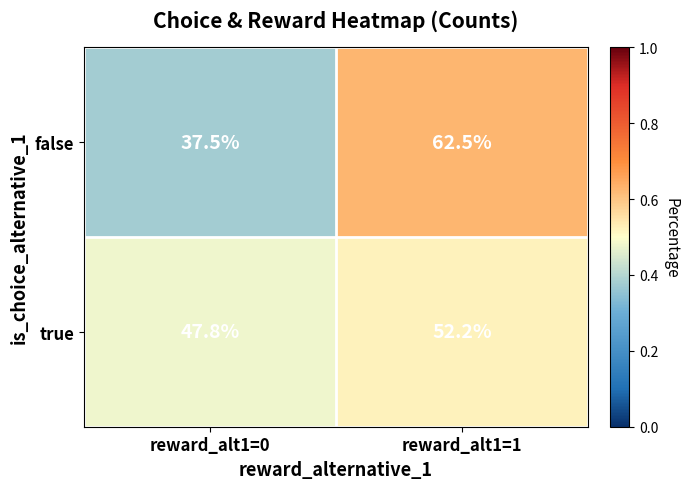

Reading right to left, what are all the values shown in this chart?

false: reward_alt1=1=62.5	reward_alt1=0=37.5
true: reward_alt1=1=52.2	reward_alt1=0=47.8